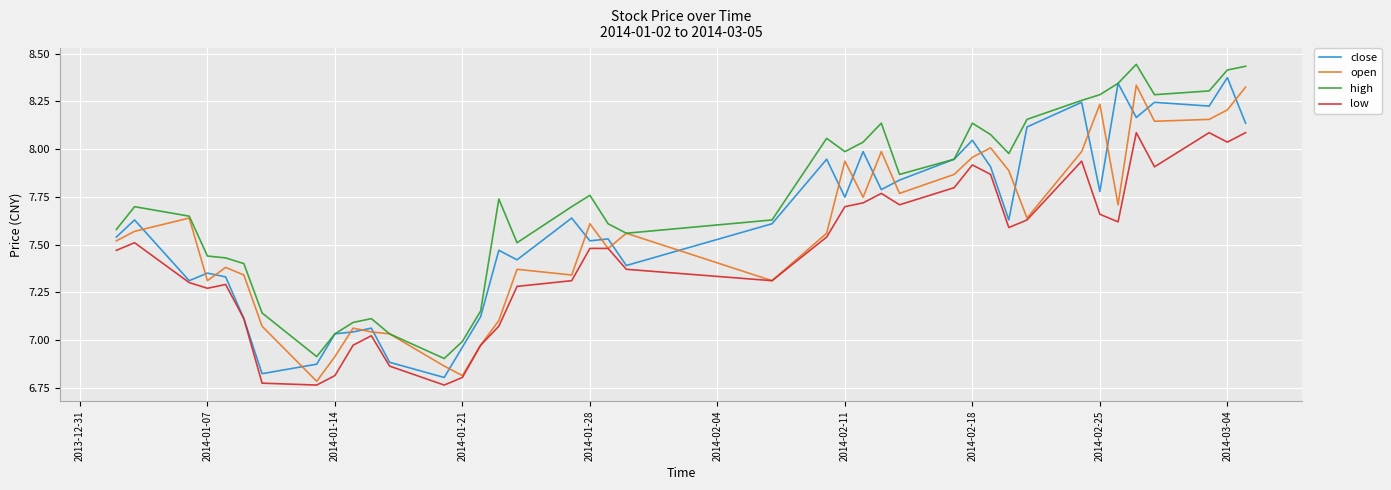

How many lines are shown in the chart?

4